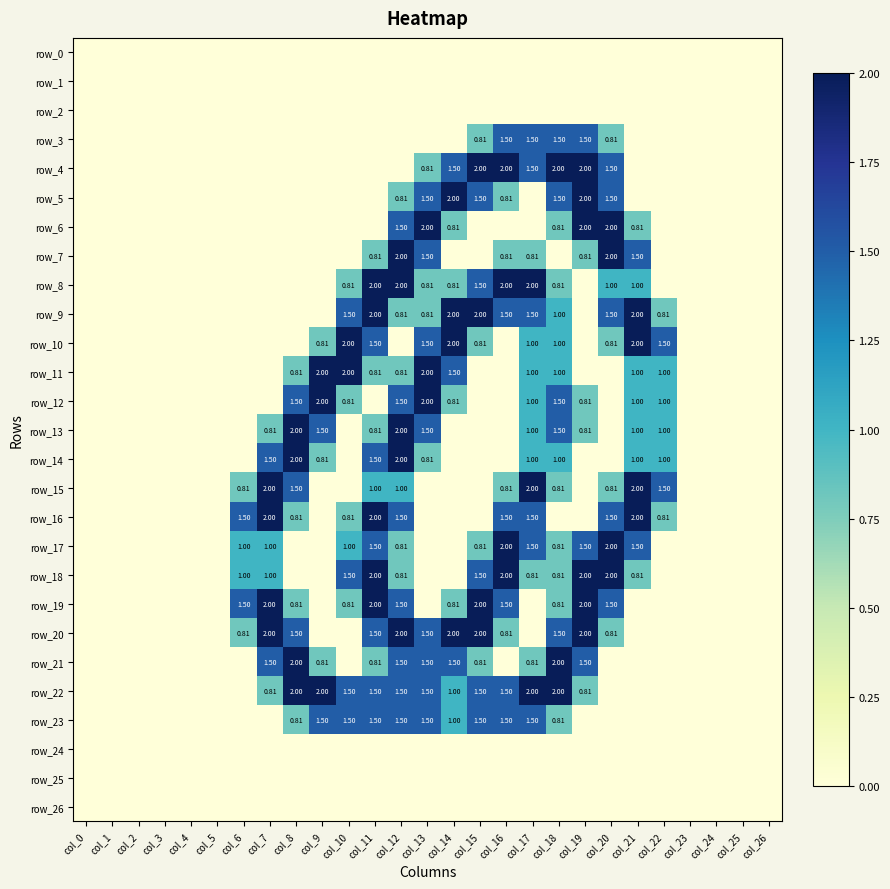

Reading left to right, extract all data points from this chart.

row_0: col_0=0.0	col_1=0.0	col_2=0.0	col_3=0.0	col_4=0.0	col_5=0.0	col_6=0.0	col_7=0.0	col_8=0.0	col_9=0.0	col_10=0.0	col_11=0.0	col_12=0.0	col_13=0.0	col_14=0.0	col_15=0.0	col_16=0.0	col_17=0.0	col_18=0.0	col_19=0.0	col_20=0.0	col_21=0.0	col_22=0.0	col_23=0.0	col_24=0.0	col_25=0.0	col_26=0.0
row_1: col_0=0.0	col_1=0.0	col_2=0.0	col_3=0.0	col_4=0.0	col_5=0.0	col_6=0.0	col_7=0.0	col_8=0.0	col_9=0.0	col_10=0.0	col_11=0.0	col_12=0.0	col_13=0.0	col_14=0.0	col_15=0.0	col_16=0.0	col_17=0.0	col_18=0.0	col_19=0.0	col_20=0.0	col_21=0.0	col_22=0.0	col_23=0.0	col_24=0.0	col_25=0.0	col_26=0.0
row_2: col_0=0.0	col_1=0.0	col_2=0.0	col_3=0.0	col_4=0.0	col_5=0.0	col_6=0.0	col_7=0.0	col_8=0.0	col_9=0.0	col_10=0.0	col_11=0.0	col_12=0.0	col_13=0.0	col_14=0.0	col_15=0.0	col_16=0.0	col_17=0.0	col_18=0.0	col_19=0.0	col_20=0.0	col_21=0.0	col_22=0.0	col_23=0.0	col_24=0.0	col_25=0.0	col_26=0.0
row_3: col_0=0.0	col_1=0.0	col_2=0.0	col_3=0.0	col_4=0.0	col_5=0.0	col_6=0.0	col_7=0.0	col_8=0.0	col_9=0.0	col_10=0.0	col_11=0.0	col_12=0.0	col_13=0.0	col_14=0.0	col_15=0.8	col_16=1.5	col_17=1.5	col_18=1.5	col_19=1.5	col_20=0.8	col_21=0.0	col_22=0.0	col_23=0.0	col_24=0.0	col_25=0.0	col_26=0.0
row_4: col_0=0.0	col_1=0.0	col_2=0.0	col_3=0.0	col_4=0.0	col_5=0.0	col_6=0.0	col_7=0.0	col_8=0.0	col_9=0.0	col_10=0.0	col_11=0.0	col_12=0.0	col_13=0.8	col_14=1.5	col_15=2.0	col_16=2.0	col_17=1.5	col_18=2.0	col_19=2.0	col_20=1.5	col_21=0.0	col_22=0.0	col_23=0.0	col_24=0.0	col_25=0.0	col_26=0.0
row_5: col_0=0.0	col_1=0.0	col_2=0.0	col_3=0.0	col_4=0.0	col_5=0.0	col_6=0.0	col_7=0.0	col_8=0.0	col_9=0.0	col_10=0.0	col_11=0.0	col_12=0.8	col_13=1.5	col_14=2.0	col_15=1.5	col_16=0.8	col_17=0.0	col_18=1.5	col_19=2.0	col_20=1.5	col_21=0.0	col_22=0.0	col_23=0.0	col_24=0.0	col_25=0.0	col_26=0.0
row_6: col_0=0.0	col_1=0.0	col_2=0.0	col_3=0.0	col_4=0.0	col_5=0.0	col_6=0.0	col_7=0.0	col_8=0.0	col_9=0.0	col_10=0.0	col_11=0.0	col_12=1.5	col_13=2.0	col_14=0.8	col_15=0.0	col_16=0.0	col_17=0.0	col_18=0.8	col_19=2.0	col_20=2.0	col_21=0.8	col_22=0.0	col_23=0.0	col_24=0.0	col_25=0.0	col_26=0.0
row_7: col_0=0.0	col_1=0.0	col_2=0.0	col_3=0.0	col_4=0.0	col_5=0.0	col_6=0.0	col_7=0.0	col_8=0.0	col_9=0.0	col_10=0.0	col_11=0.8	col_12=2.0	col_13=1.5	col_14=0.0	col_15=0.0	col_16=0.8	col_17=0.8	col_18=0.0	col_19=0.8	col_20=2.0	col_21=1.5	col_22=0.0	col_23=0.0	col_24=0.0	col_25=0.0	col_26=0.0
row_8: col_0=0.0	col_1=0.0	col_2=0.0	col_3=0.0	col_4=0.0	col_5=0.0	col_6=0.0	col_7=0.0	col_8=0.0	col_9=0.0	col_10=0.8	col_11=2.0	col_12=2.0	col_13=0.8	col_14=0.8	col_15=1.5	col_16=2.0	col_17=2.0	col_18=0.8	col_19=0.0	col_20=1.0	col_21=1.0	col_22=0.0	col_23=0.0	col_24=0.0	col_25=0.0	col_26=0.0
row_9: col_0=0.0	col_1=0.0	col_2=0.0	col_3=0.0	col_4=0.0	col_5=0.0	col_6=0.0	col_7=0.0	col_8=0.0	col_9=0.0	col_10=1.5	col_11=2.0	col_12=0.8	col_13=0.8	col_14=2.0	col_15=2.0	col_16=1.5	col_17=1.5	col_18=1.0	col_19=0.0	col_20=1.5	col_21=2.0	col_22=0.8	col_23=0.0	col_24=0.0	col_25=0.0	col_26=0.0
row_10: col_0=0.0	col_1=0.0	col_2=0.0	col_3=0.0	col_4=0.0	col_5=0.0	col_6=0.0	col_7=0.0	col_8=0.0	col_9=0.8	col_10=2.0	col_11=1.5	col_12=0.0	col_13=1.5	col_14=2.0	col_15=0.8	col_16=0.0	col_17=1.0	col_18=1.0	col_19=0.0	col_20=0.8	col_21=2.0	col_22=1.5	col_23=0.0	col_24=0.0	col_25=0.0	col_26=0.0
row_11: col_0=0.0	col_1=0.0	col_2=0.0	col_3=0.0	col_4=0.0	col_5=0.0	col_6=0.0	col_7=0.0	col_8=0.8	col_9=2.0	col_10=2.0	col_11=0.8	col_12=0.8	col_13=2.0	col_14=1.5	col_15=0.0	col_16=0.0	col_17=1.0	col_18=1.0	col_19=0.0	col_20=0.0	col_21=1.0	col_22=1.0	col_23=0.0	col_24=0.0	col_25=0.0	col_26=0.0
row_12: col_0=0.0	col_1=0.0	col_2=0.0	col_3=0.0	col_4=0.0	col_5=0.0	col_6=0.0	col_7=0.0	col_8=1.5	col_9=2.0	col_10=0.8	col_11=0.0	col_12=1.5	col_13=2.0	col_14=0.8	col_15=0.0	col_16=0.0	col_17=1.0	col_18=1.5	col_19=0.8	col_20=0.0	col_21=1.0	col_22=1.0	col_23=0.0	col_24=0.0	col_25=0.0	col_26=0.0
row_13: col_0=0.0	col_1=0.0	col_2=0.0	col_3=0.0	col_4=0.0	col_5=0.0	col_6=0.0	col_7=0.8	col_8=2.0	col_9=1.5	col_10=0.0	col_11=0.8	col_12=2.0	col_13=1.5	col_14=0.0	col_15=0.0	col_16=0.0	col_17=1.0	col_18=1.5	col_19=0.8	col_20=0.0	col_21=1.0	col_22=1.0	col_23=0.0	col_24=0.0	col_25=0.0	col_26=0.0
row_14: col_0=0.0	col_1=0.0	col_2=0.0	col_3=0.0	col_4=0.0	col_5=0.0	col_6=0.0	col_7=1.5	col_8=2.0	col_9=0.8	col_10=0.0	col_11=1.5	col_12=2.0	col_13=0.8	col_14=0.0	col_15=0.0	col_16=0.0	col_17=1.0	col_18=1.0	col_19=0.0	col_20=0.0	col_21=1.0	col_22=1.0	col_23=0.0	col_24=0.0	col_25=0.0	col_26=0.0
row_15: col_0=0.0	col_1=0.0	col_2=0.0	col_3=0.0	col_4=0.0	col_5=0.0	col_6=0.8	col_7=2.0	col_8=1.5	col_9=0.0	col_10=0.0	col_11=1.0	col_12=1.0	col_13=0.0	col_14=0.0	col_15=0.0	col_16=0.8	col_17=2.0	col_18=0.8	col_19=0.0	col_20=0.8	col_21=2.0	col_22=1.5	col_23=0.0	col_24=0.0	col_25=0.0	col_26=0.0
row_16: col_0=0.0	col_1=0.0	col_2=0.0	col_3=0.0	col_4=0.0	col_5=0.0	col_6=1.5	col_7=2.0	col_8=0.8	col_9=0.0	col_10=0.8	col_11=2.0	col_12=1.5	col_13=0.0	col_14=0.0	col_15=0.0	col_16=1.5	col_17=1.5	col_18=0.0	col_19=0.0	col_20=1.5	col_21=2.0	col_22=0.8	col_23=0.0	col_24=0.0	col_25=0.0	col_26=0.0
row_17: col_0=0.0	col_1=0.0	col_2=0.0	col_3=0.0	col_4=0.0	col_5=0.0	col_6=1.0	col_7=1.0	col_8=0.0	col_9=0.0	col_10=1.0	col_11=1.5	col_12=0.8	col_13=0.0	col_14=0.0	col_15=0.8	col_16=2.0	col_17=1.5	col_18=0.8	col_19=1.5	col_20=2.0	col_21=1.5	col_22=0.0	col_23=0.0	col_24=0.0	col_25=0.0	col_26=0.0
row_18: col_0=0.0	col_1=0.0	col_2=0.0	col_3=0.0	col_4=0.0	col_5=0.0	col_6=1.0	col_7=1.0	col_8=0.0	col_9=0.0	col_10=1.5	col_11=2.0	col_12=0.8	col_13=0.0	col_14=0.0	col_15=1.5	col_16=2.0	col_17=0.8	col_18=0.8	col_19=2.0	col_20=2.0	col_21=0.8	col_22=0.0	col_23=0.0	col_24=0.0	col_25=0.0	col_26=0.0
row_19: col_0=0.0	col_1=0.0	col_2=0.0	col_3=0.0	col_4=0.0	col_5=0.0	col_6=1.5	col_7=2.0	col_8=0.8	col_9=0.0	col_10=0.8	col_11=2.0	col_12=1.5	col_13=0.0	col_14=0.8	col_15=2.0	col_16=1.5	col_17=0.0	col_18=0.8	col_19=2.0	col_20=1.5	col_21=0.0	col_22=0.0	col_23=0.0	col_24=0.0	col_25=0.0	col_26=0.0
row_20: col_0=0.0	col_1=0.0	col_2=0.0	col_3=0.0	col_4=0.0	col_5=0.0	col_6=0.8	col_7=2.0	col_8=1.5	col_9=0.0	col_10=0.0	col_11=1.5	col_12=2.0	col_13=1.5	col_14=2.0	col_15=2.0	col_16=0.8	col_17=0.0	col_18=1.5	col_19=2.0	col_20=0.8	col_21=0.0	col_22=0.0	col_23=0.0	col_24=0.0	col_25=0.0	col_26=0.0
row_21: col_0=0.0	col_1=0.0	col_2=0.0	col_3=0.0	col_4=0.0	col_5=0.0	col_6=0.0	col_7=1.5	col_8=2.0	col_9=0.8	col_10=0.0	col_11=0.8	col_12=1.5	col_13=1.5	col_14=1.5	col_15=0.8	col_16=0.0	col_17=0.8	col_18=2.0	col_19=1.5	col_20=0.0	col_21=0.0	col_22=0.0	col_23=0.0	col_24=0.0	col_25=0.0	col_26=0.0
row_22: col_0=0.0	col_1=0.0	col_2=0.0	col_3=0.0	col_4=0.0	col_5=0.0	col_6=0.0	col_7=0.8	col_8=2.0	col_9=2.0	col_10=1.5	col_11=1.5	col_12=1.5	col_13=1.5	col_14=1.0	col_15=1.5	col_16=1.5	col_17=2.0	col_18=2.0	col_19=0.8	col_20=0.0	col_21=0.0	col_22=0.0	col_23=0.0	col_24=0.0	col_25=0.0	col_26=0.0
row_23: col_0=0.0	col_1=0.0	col_2=0.0	col_3=0.0	col_4=0.0	col_5=0.0	col_6=0.0	col_7=0.0	col_8=0.8	col_9=1.5	col_10=1.5	col_11=1.5	col_12=1.5	col_13=1.5	col_14=1.0	col_15=1.5	col_16=1.5	col_17=1.5	col_18=0.8	col_19=0.0	col_20=0.0	col_21=0.0	col_22=0.0	col_23=0.0	col_24=0.0	col_25=0.0	col_26=0.0
row_24: col_0=0.0	col_1=0.0	col_2=0.0	col_3=0.0	col_4=0.0	col_5=0.0	col_6=0.0	col_7=0.0	col_8=0.0	col_9=0.0	col_10=0.0	col_11=0.0	col_12=0.0	col_13=0.0	col_14=0.0	col_15=0.0	col_16=0.0	col_17=0.0	col_18=0.0	col_19=0.0	col_20=0.0	col_21=0.0	col_22=0.0	col_23=0.0	col_24=0.0	col_25=0.0	col_26=0.0
row_25: col_0=0.0	col_1=0.0	col_2=0.0	col_3=0.0	col_4=0.0	col_5=0.0	col_6=0.0	col_7=0.0	col_8=0.0	col_9=0.0	col_10=0.0	col_11=0.0	col_12=0.0	col_13=0.0	col_14=0.0	col_15=0.0	col_16=0.0	col_17=0.0	col_18=0.0	col_19=0.0	col_20=0.0	col_21=0.0	col_22=0.0	col_23=0.0	col_24=0.0	col_25=0.0	col_26=0.0
row_26: col_0=0.0	col_1=0.0	col_2=0.0	col_3=0.0	col_4=0.0	col_5=0.0	col_6=0.0	col_7=0.0	col_8=0.0	col_9=0.0	col_10=0.0	col_11=0.0	col_12=0.0	col_13=0.0	col_14=0.0	col_15=0.0	col_16=0.0	col_17=0.0	col_18=0.0	col_19=0.0	col_20=0.0	col_21=0.0	col_22=0.0	col_23=0.0	col_24=0.0	col_25=0.0	col_26=0.0